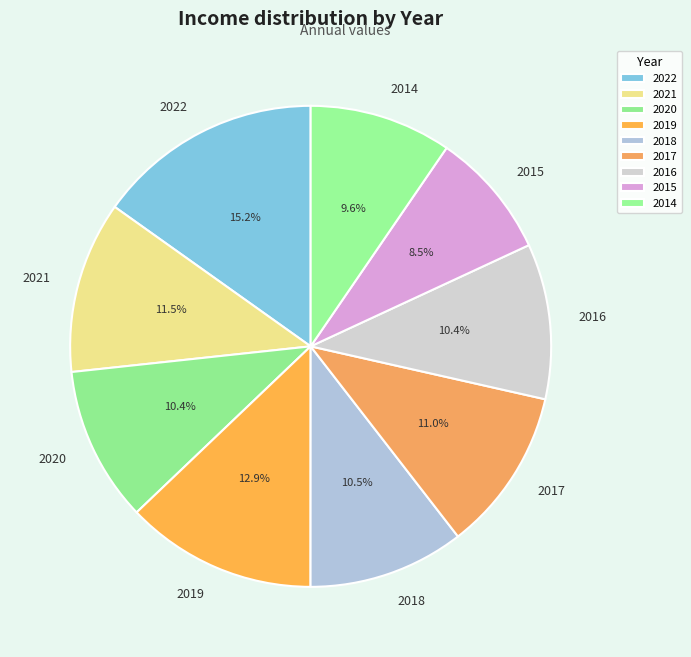

Is it true that 2017 is 17% of the pie?

False